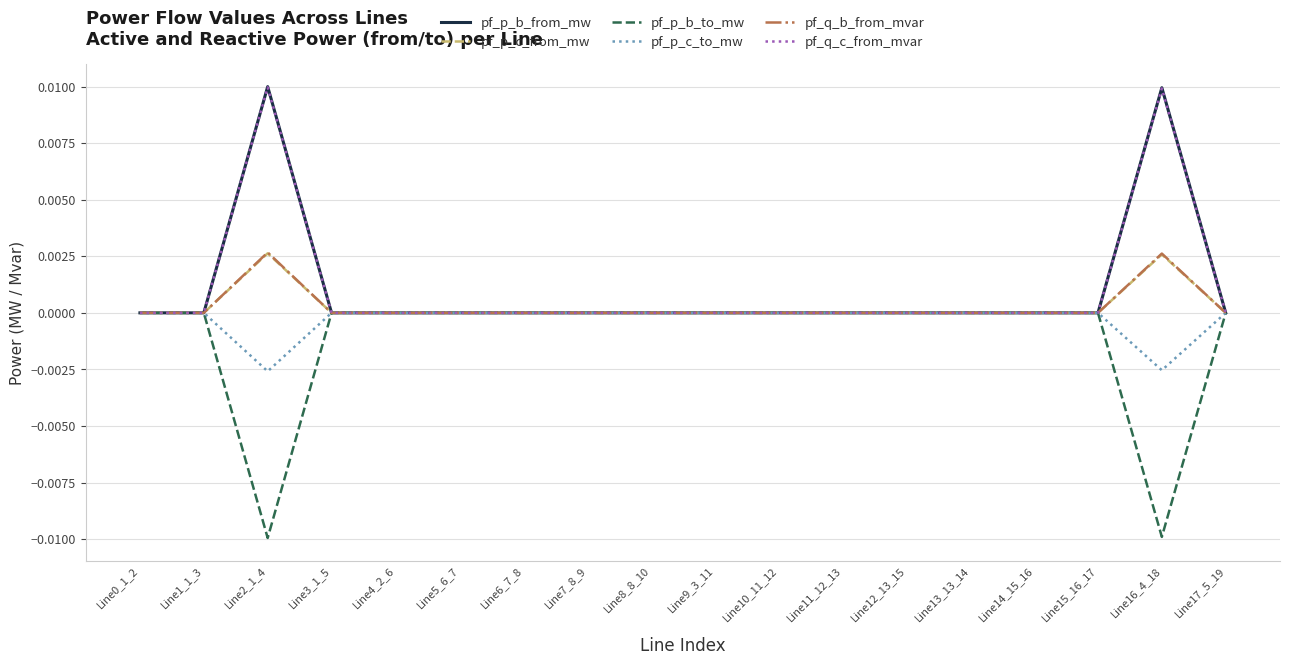

The value of pf_p_c_to_mw at Line0_1_2 is 0.0. True or false?

True